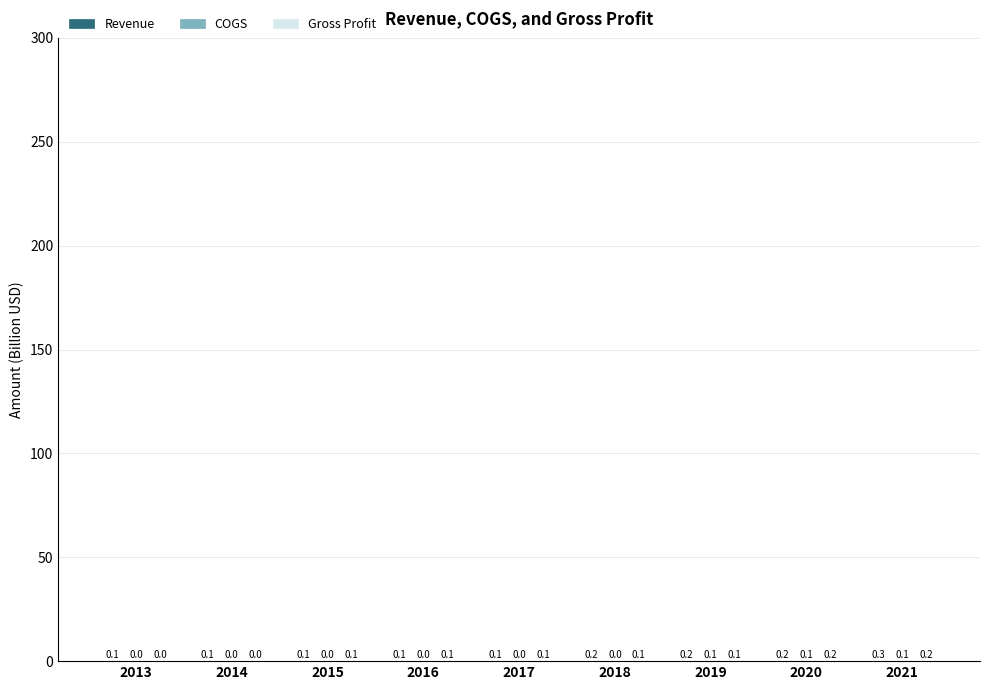

At which category is the sum across all series the highest?

2021